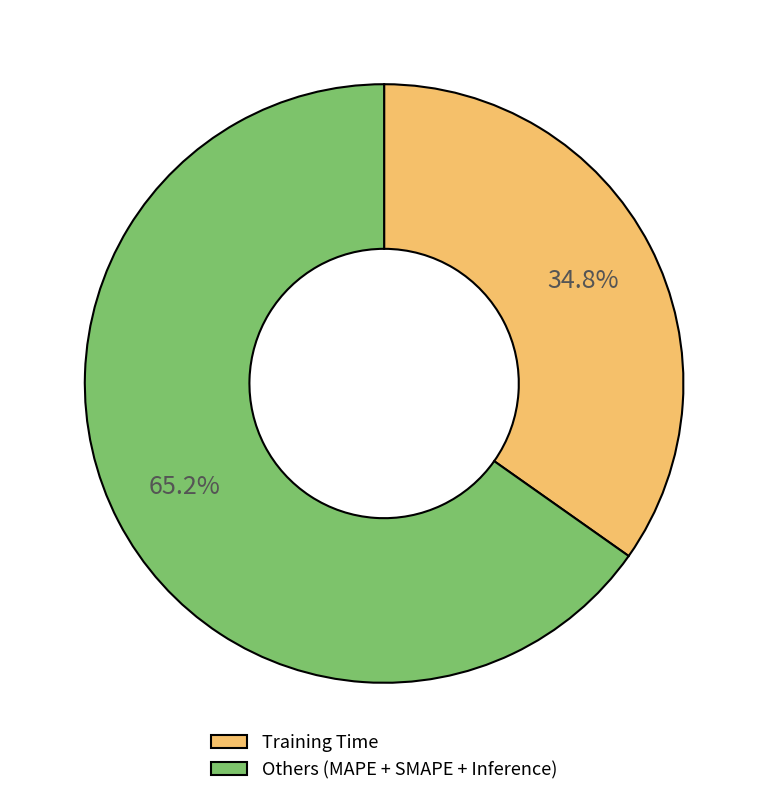

Is the sum of Others (MAPE + SMAPE + Inference) and Training Time greater than half?

Yes